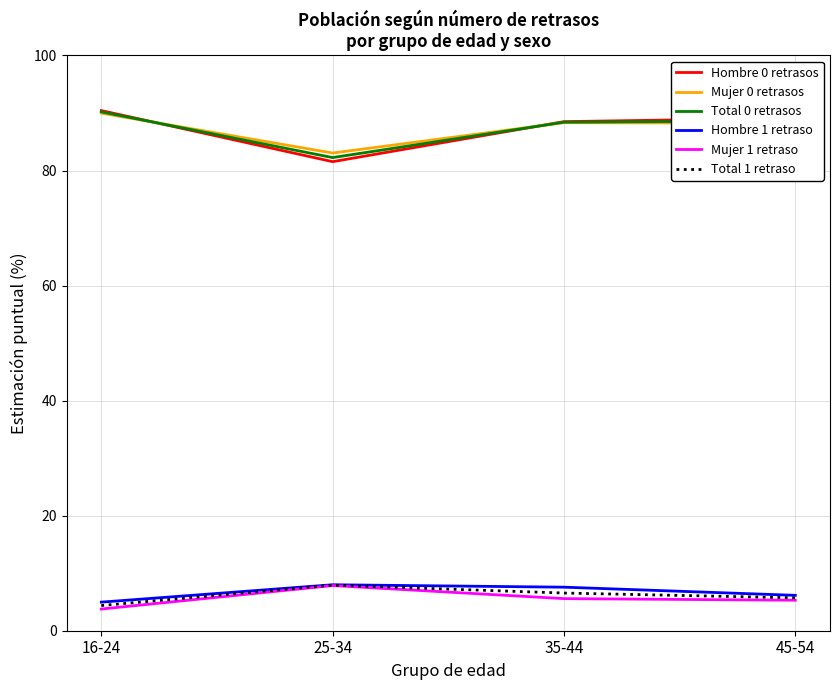

How many interior local peaks does the Mujer 1 retraso series have?

1